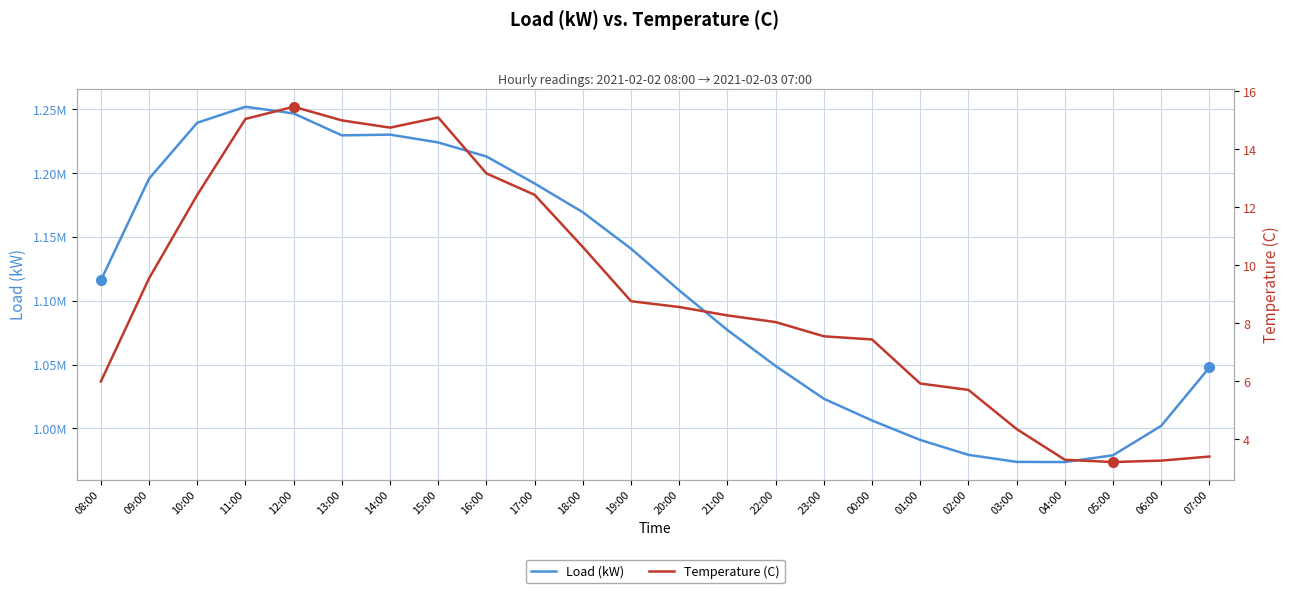

What is the highest value of the Temperature (C) series?

15.5